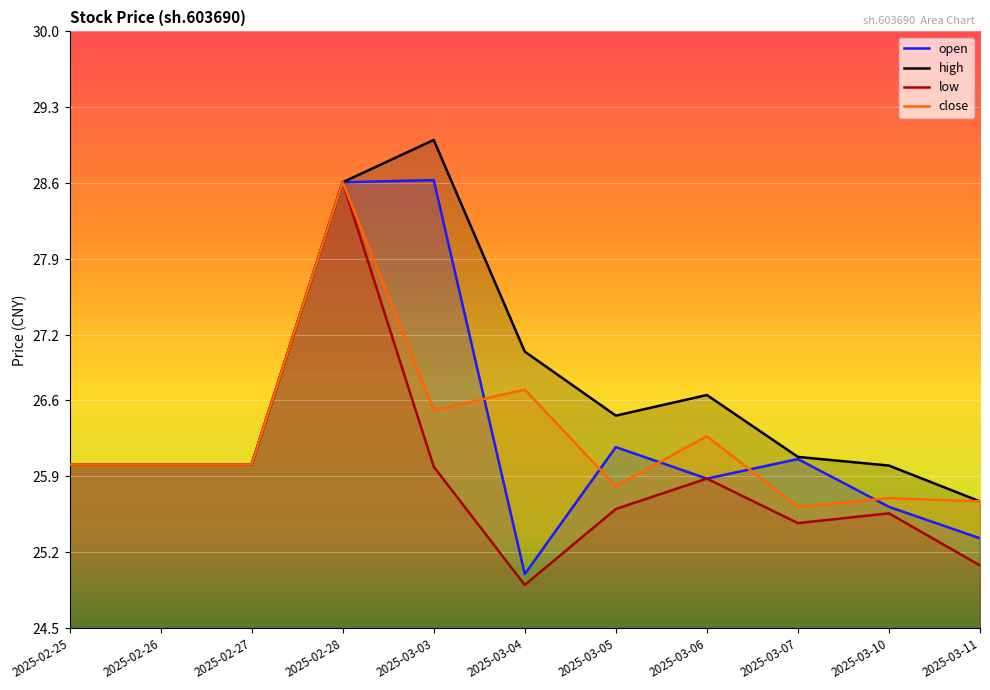

What is the label of the 7th point from the left?

2025-03-05